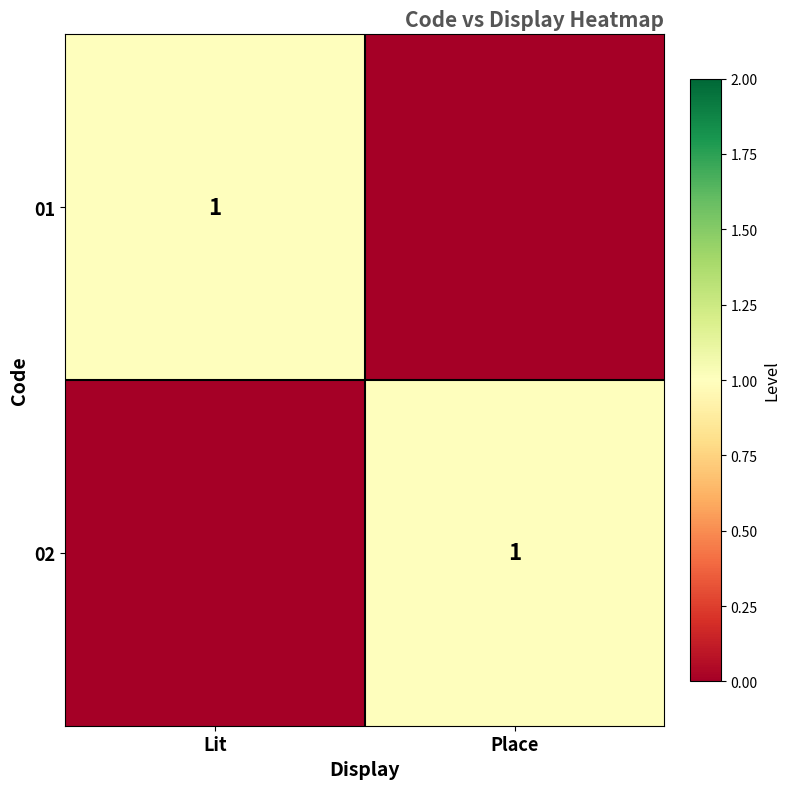

How many 02 values are between 0 and 1?

2